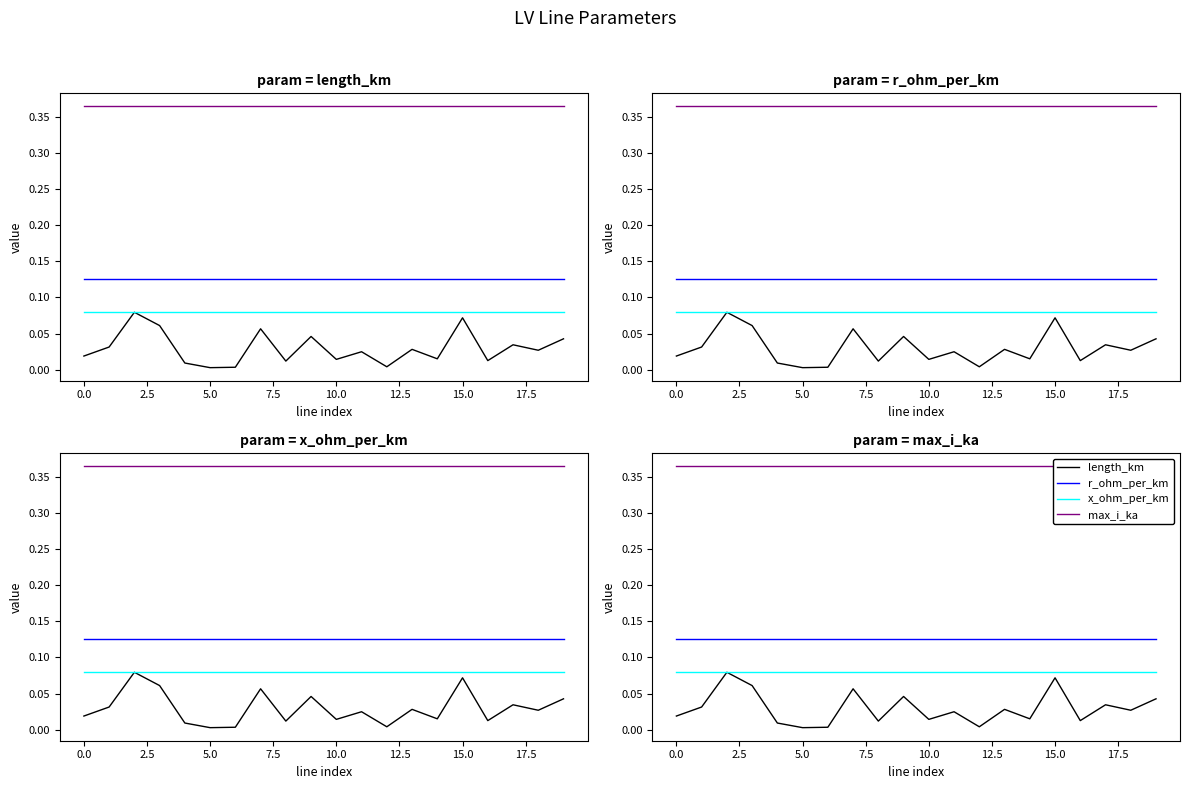

Is it true that x_ohm_per_km equals 0.1 at 15?

False